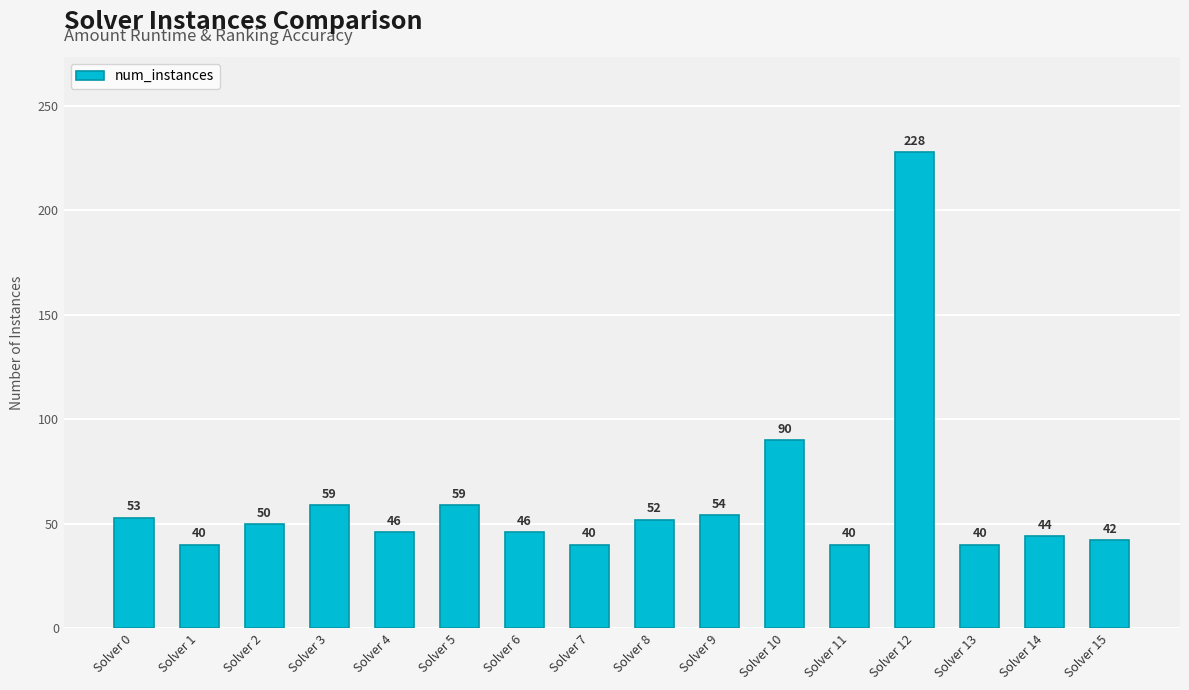

What is the difference between the second highest and second lowest values?

50